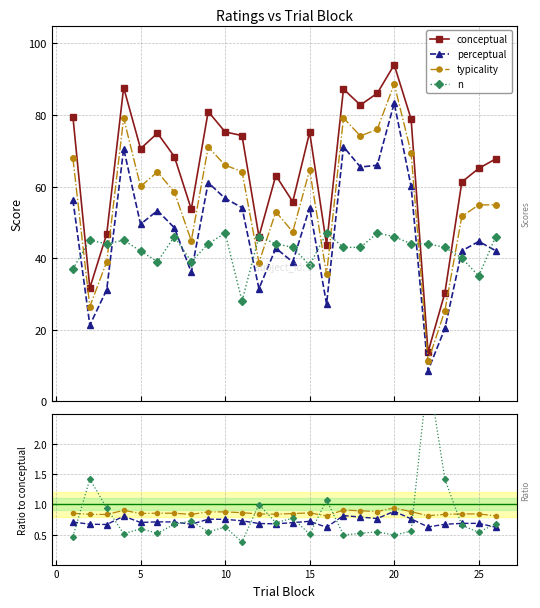

What is the sum of all typicality values?

22.3